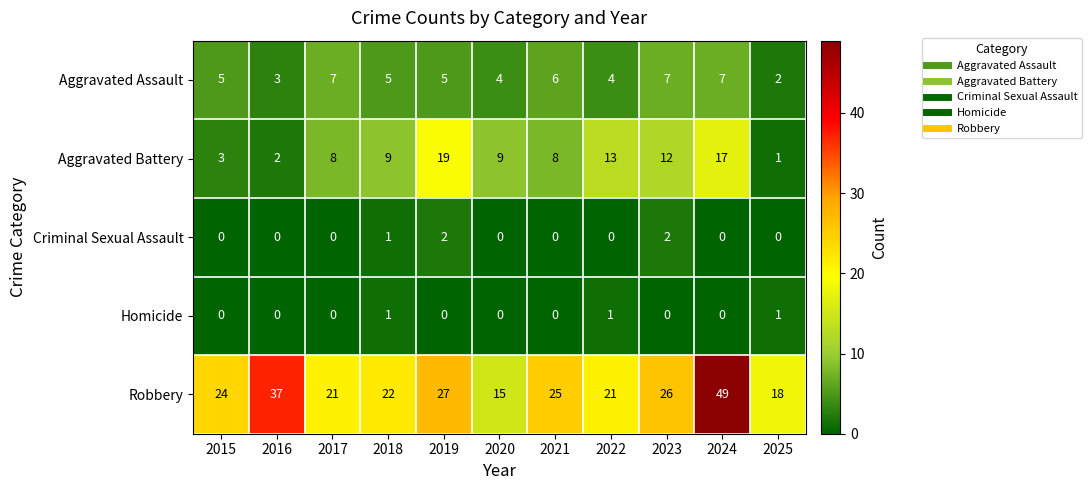

What is the spread (max minus min) of values at 2021?

25